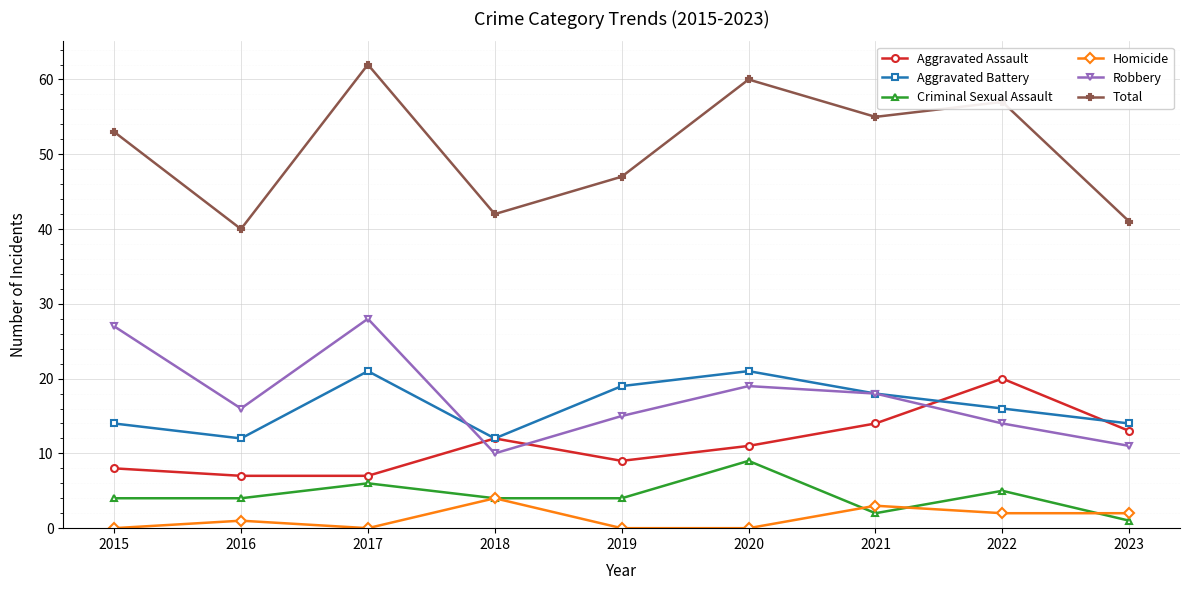

Where is Criminal Sexual Assault nearest to the value 5?

2022